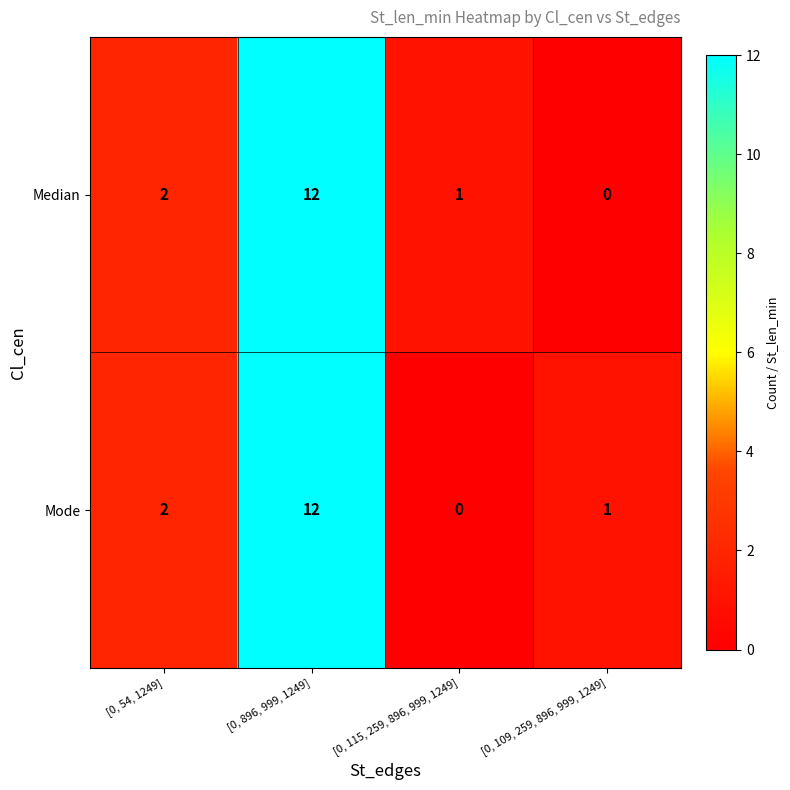

The value of Mode at [0, 115, 259, 896, 999, 1249] is 8. True or false?

False